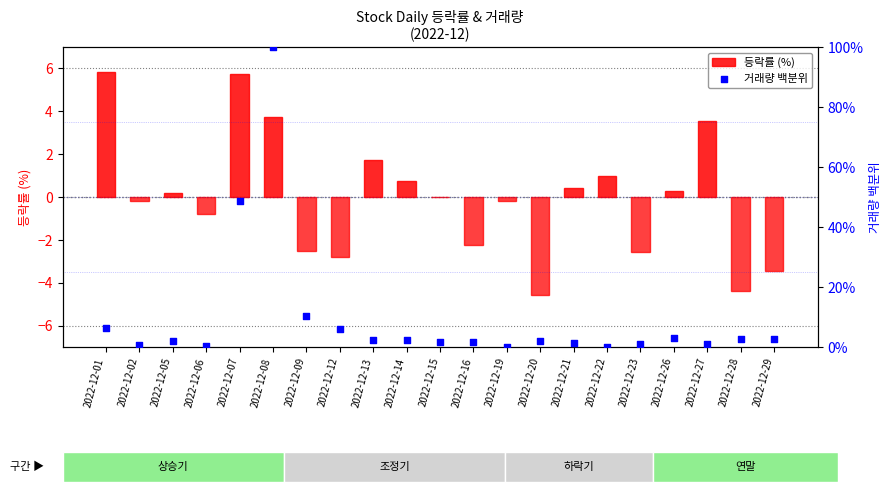

At which category is the sum across all series the highest?

2022-12-08